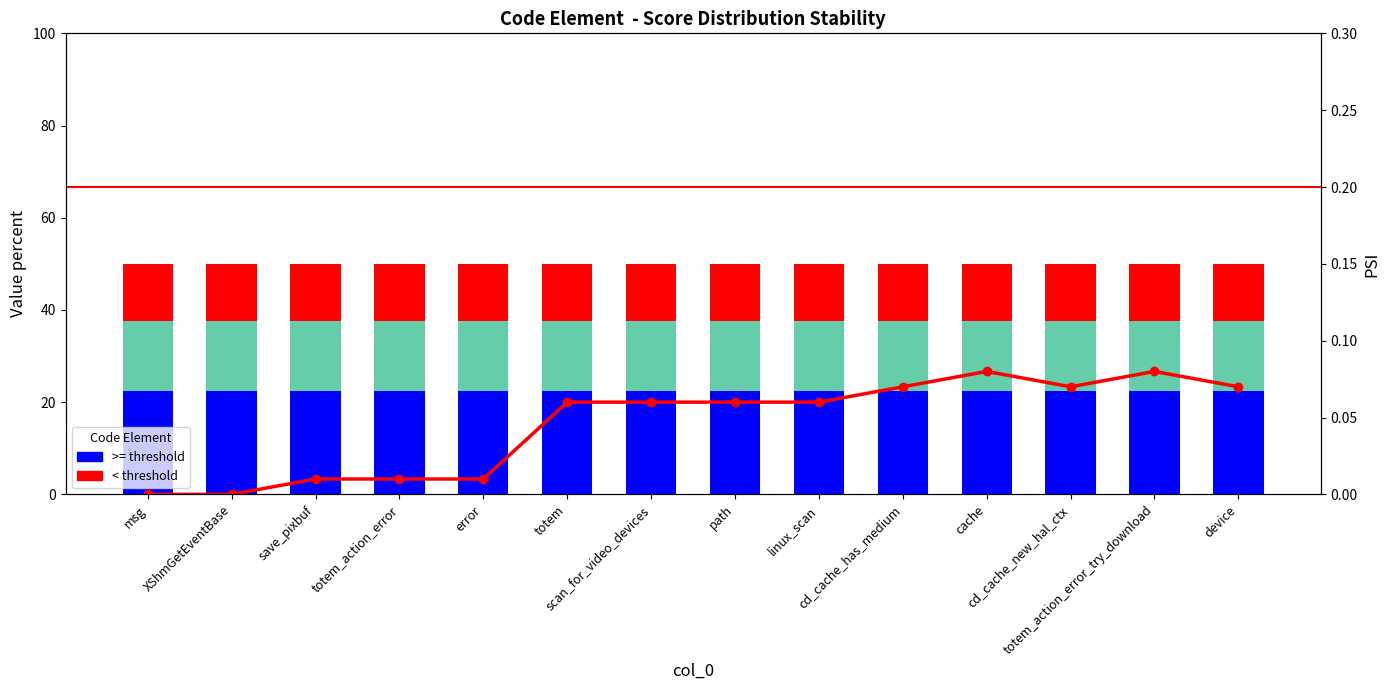

The value of < threshold at path is 12.5. True or false?

True